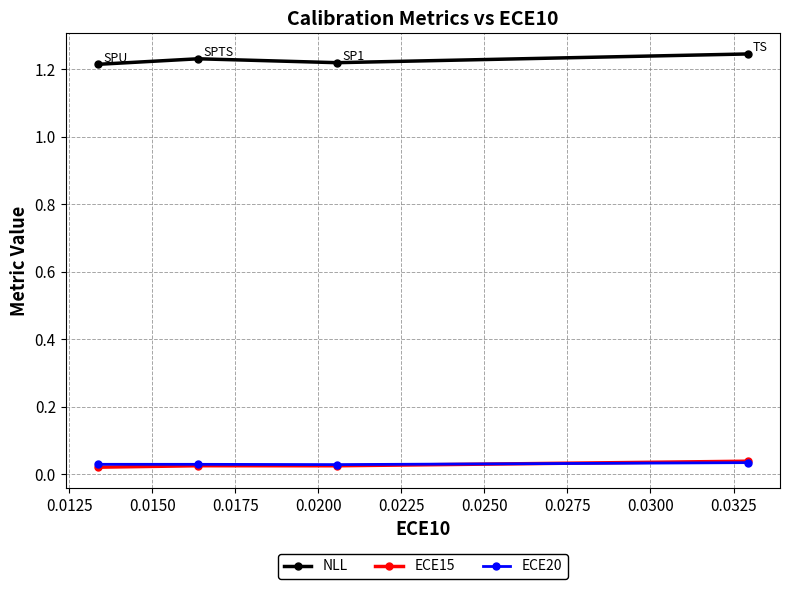

Count the ECE15 values in the range 0 to 1.

4